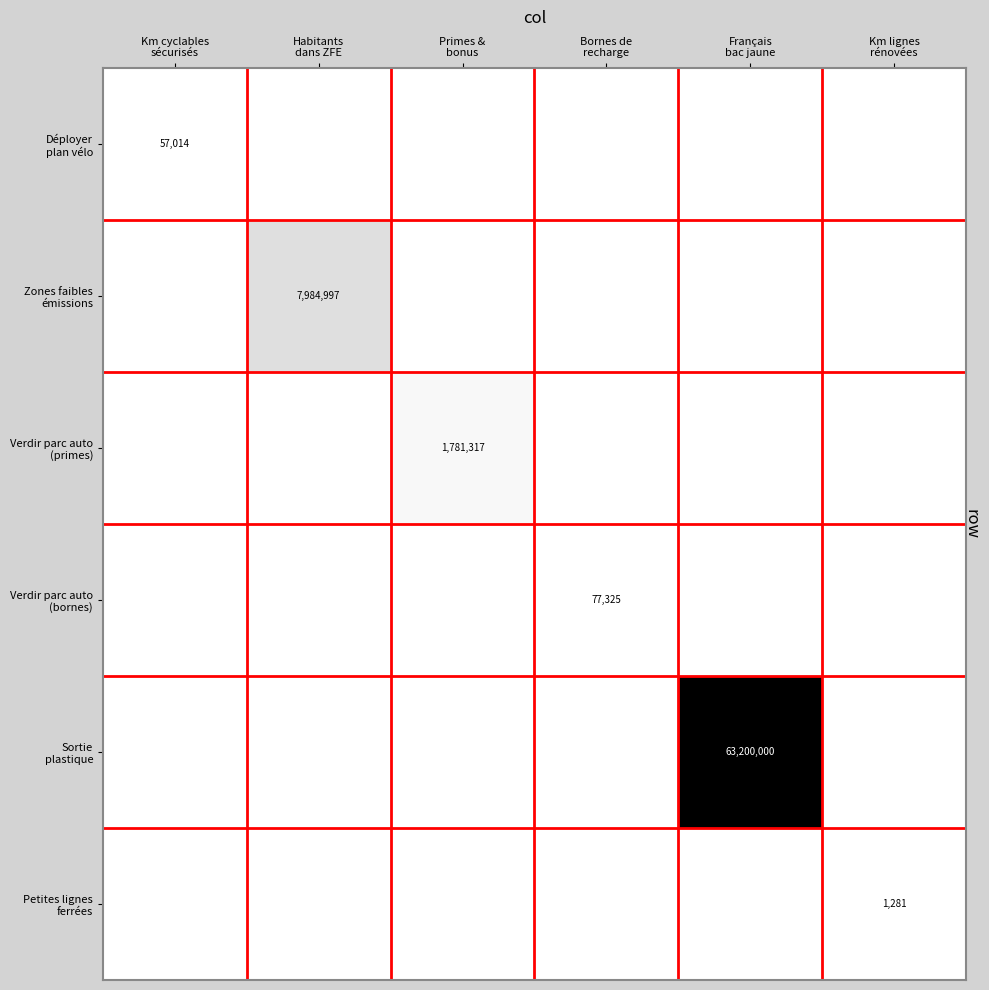

True or false: Sortie plastique has a value of 23430710 at Français bac jaune.

False